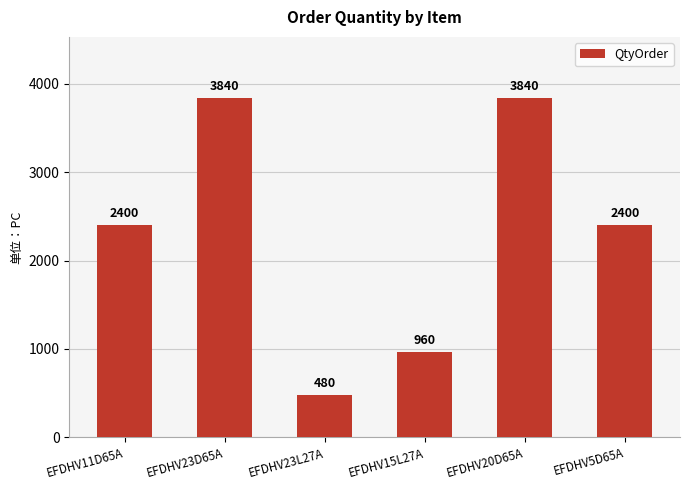

How many values are between 960 and 3840?

5